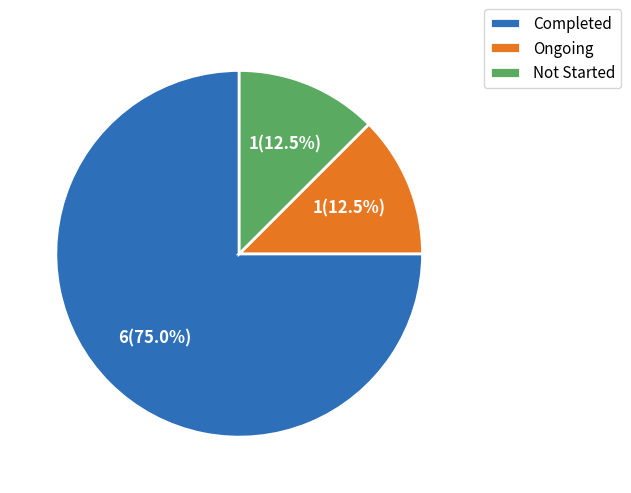

What portion of the pie excludes Ongoing?

87.5%